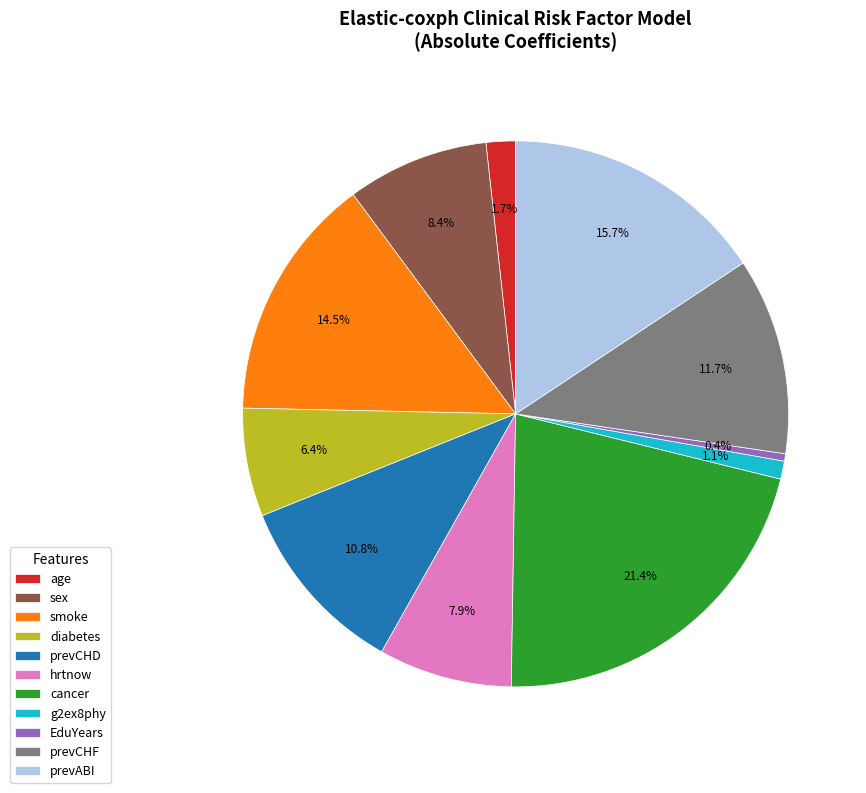

The diabetes slice represents 18% of the pie. True or false?

False